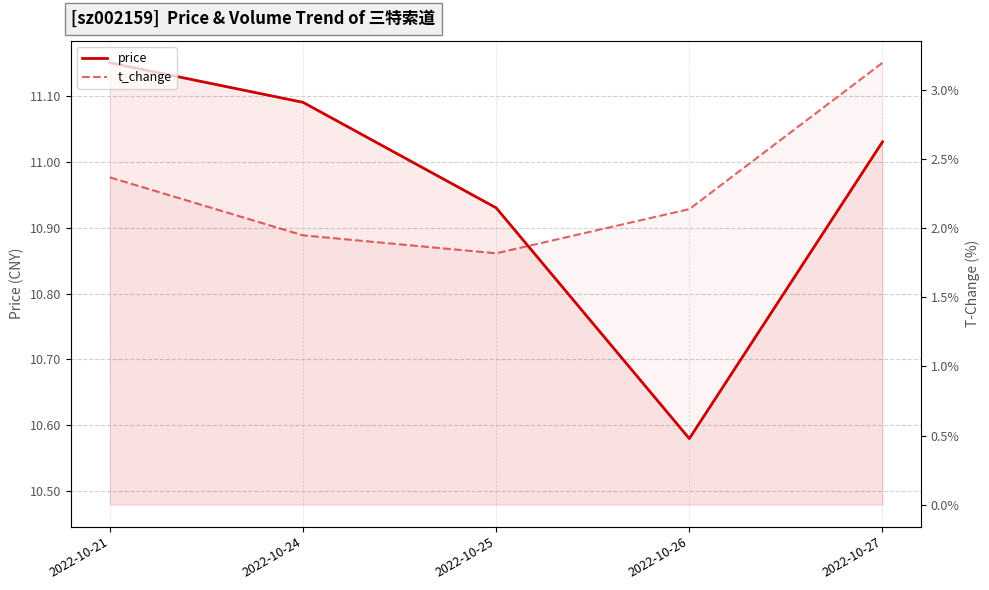

Which series has the widest spread of values?

t_change